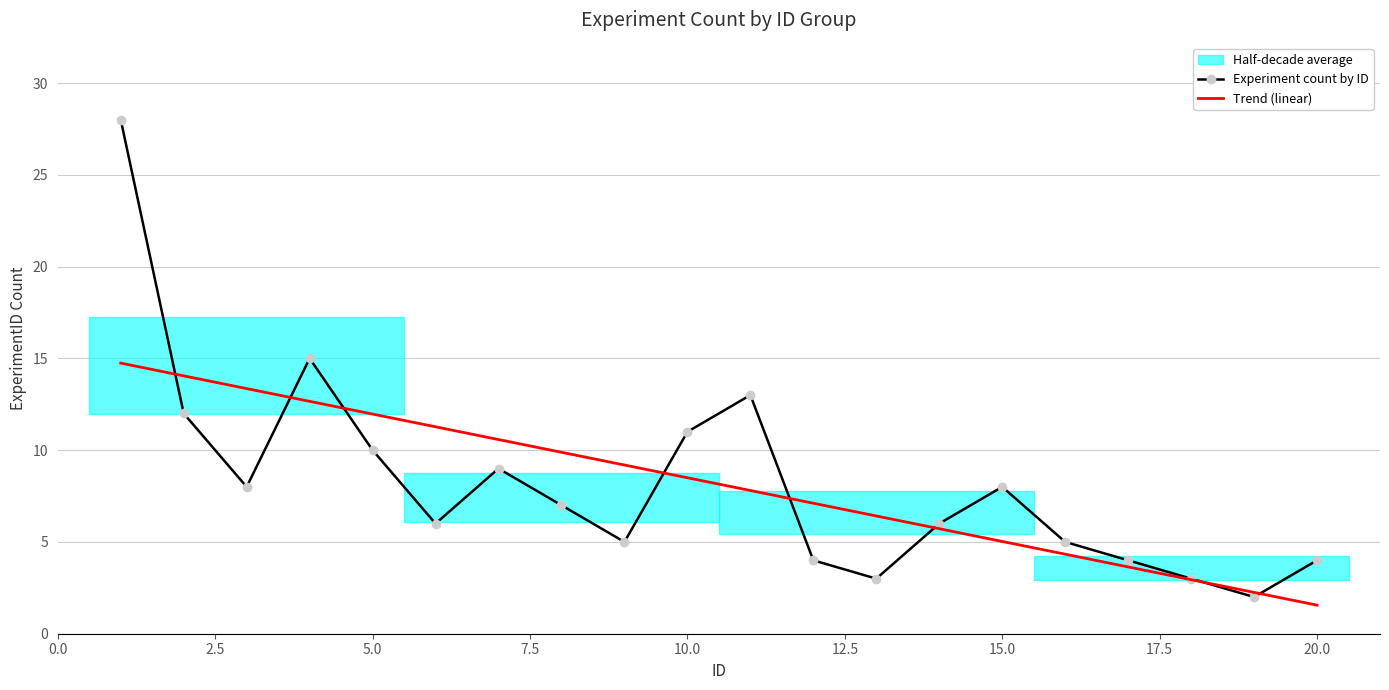

What is the highest value of the Trend (linear) series?

14.7